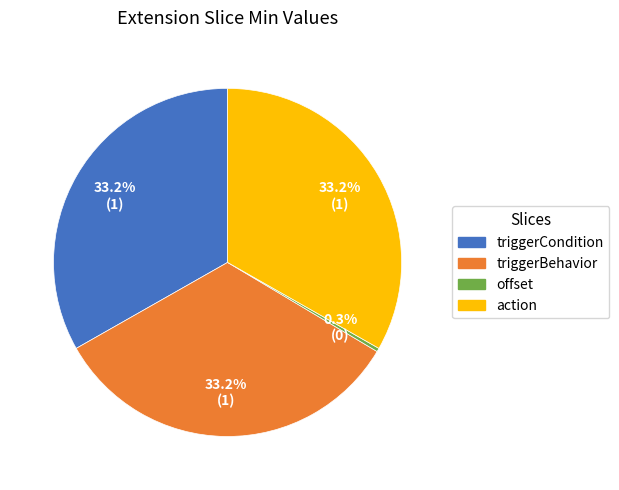

What is the smallest slice in the pie chart?

offset